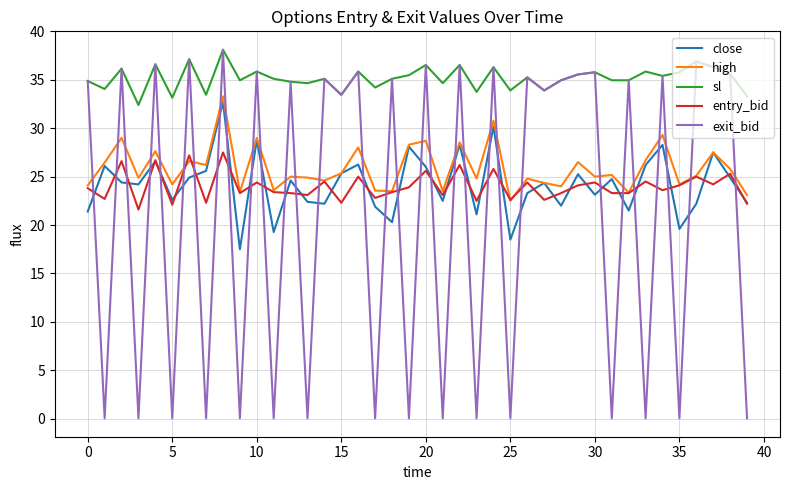

How many times do high and exit_bid cross each other?

31